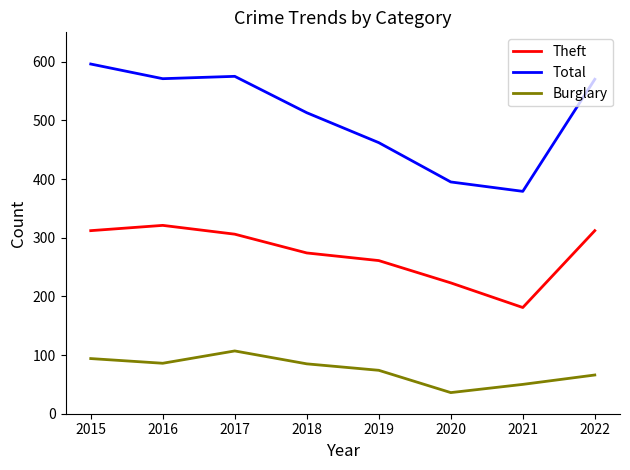

What is the minimum value for Theft?

181